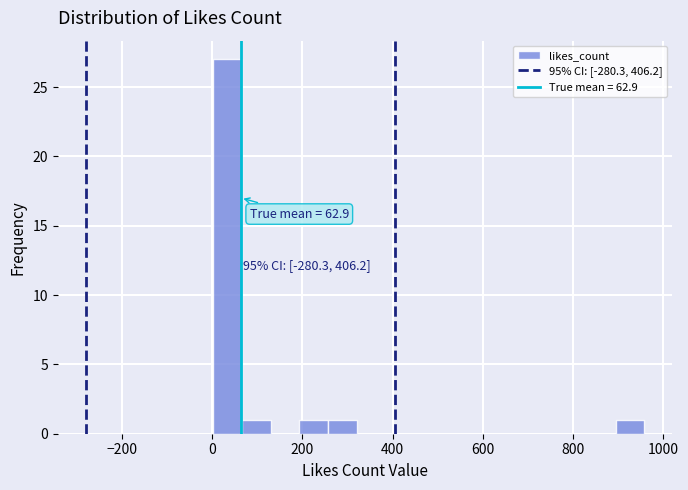

Around what value on the x-axis is the tallest bar? Give the approximate position of its centre, as read against the axis.

40